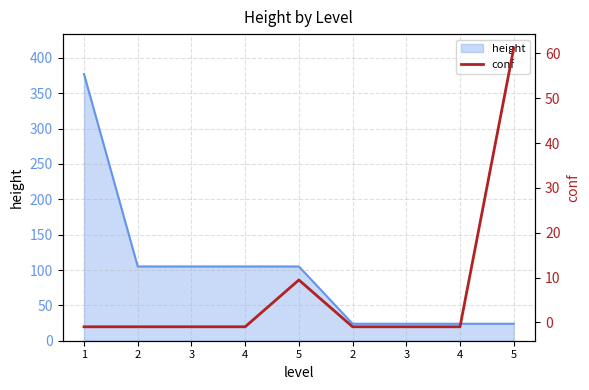

How many lines are shown in the chart?

1